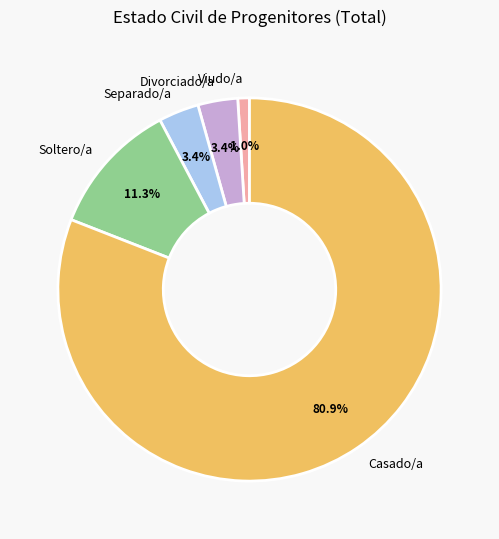

The Divorciado/a slice represents 11% of the pie. True or false?

False